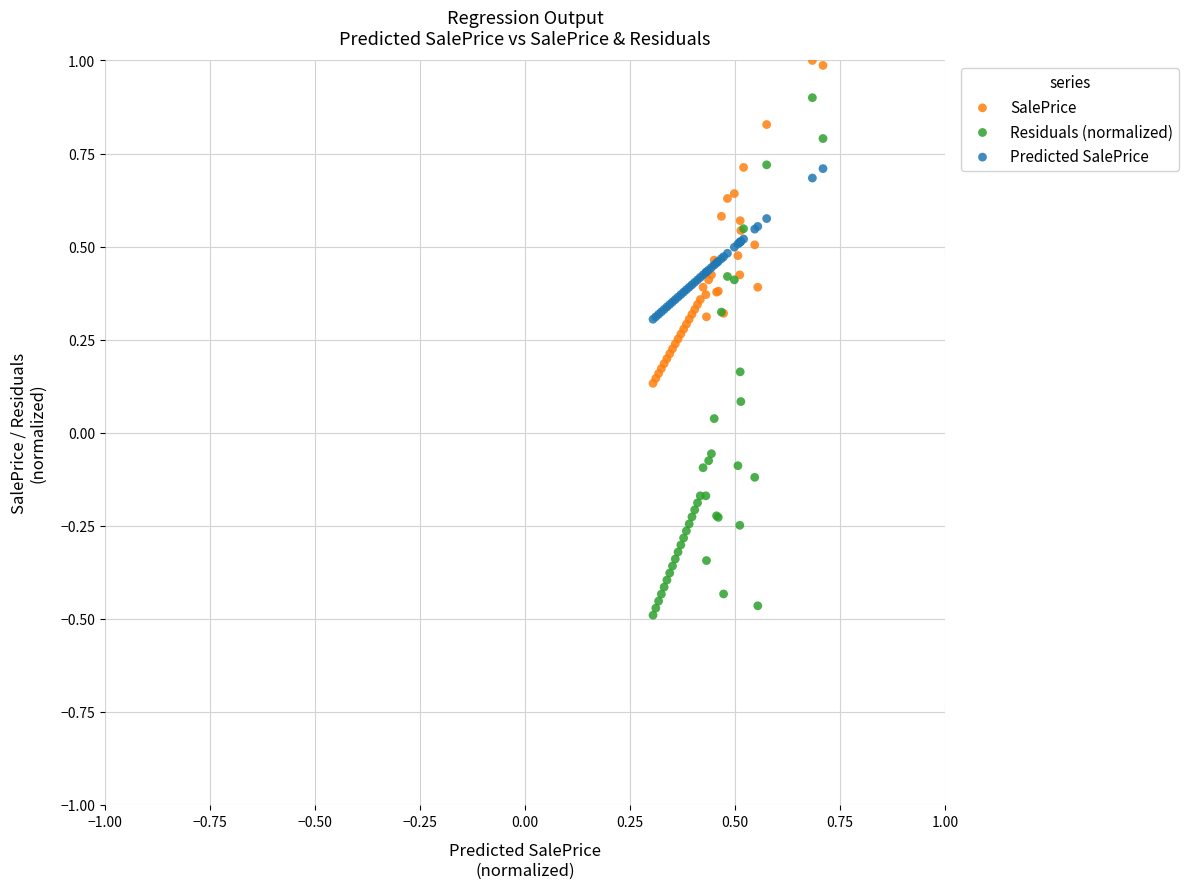

Which series contains the highest Y value?

SalePrice